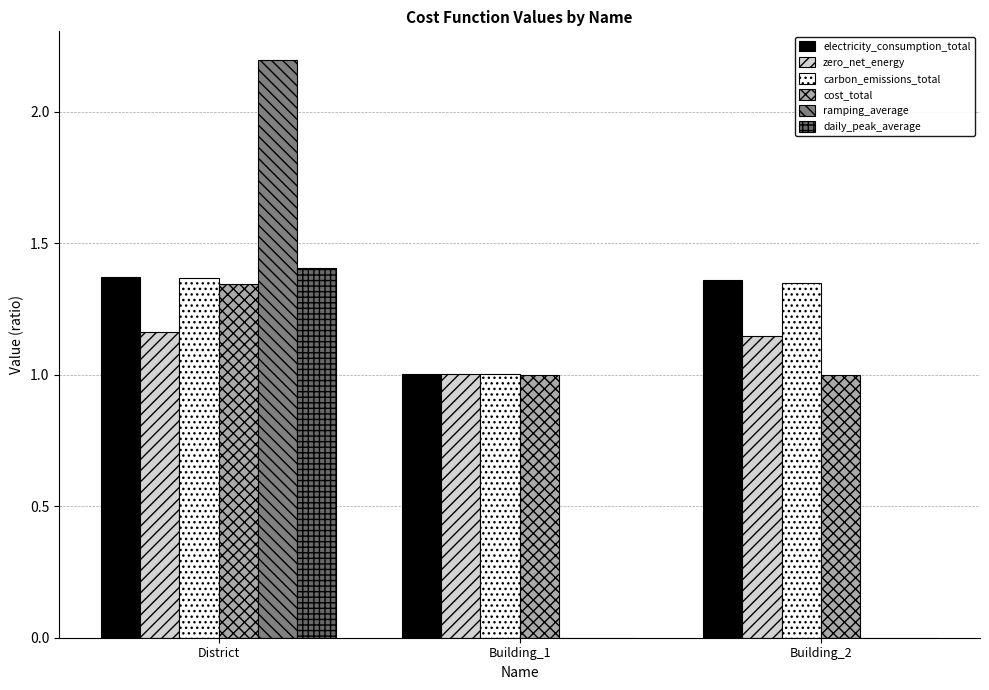

Which series has the largest total across all categories?

electricity_consumption_total